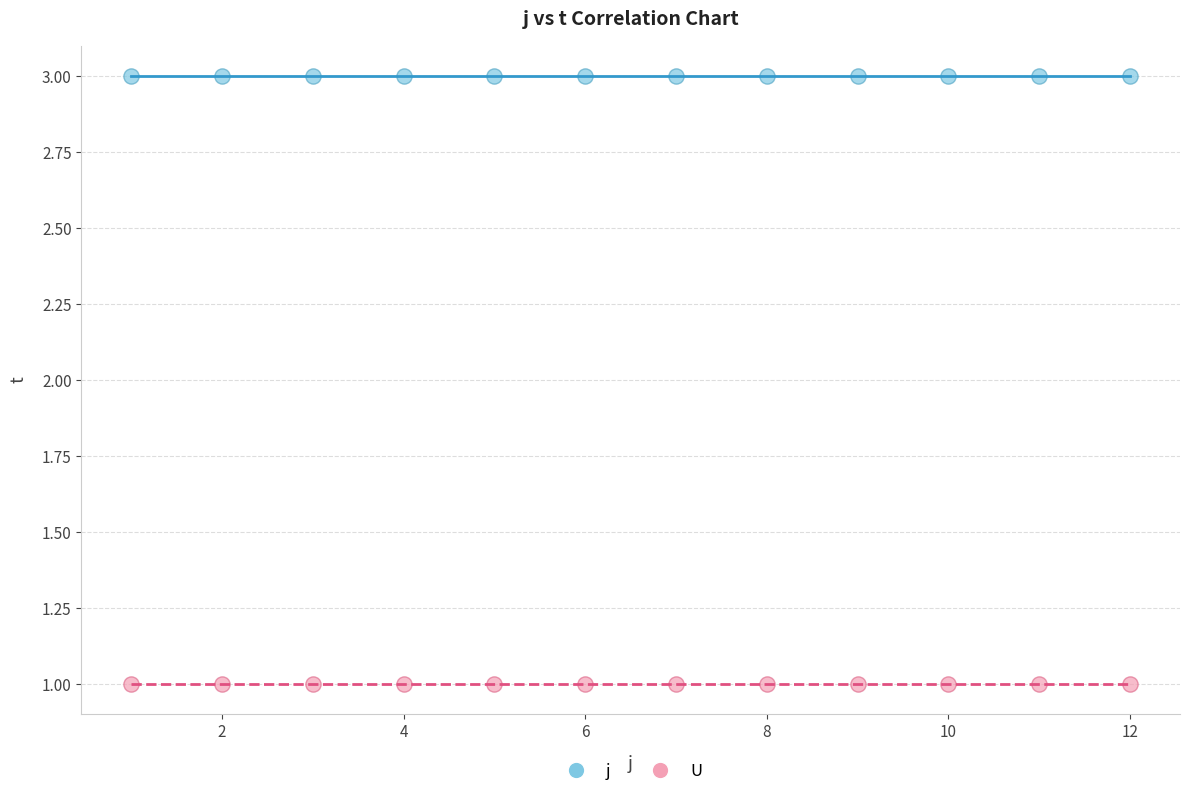

What are all the series names shown in the legend?

j, U